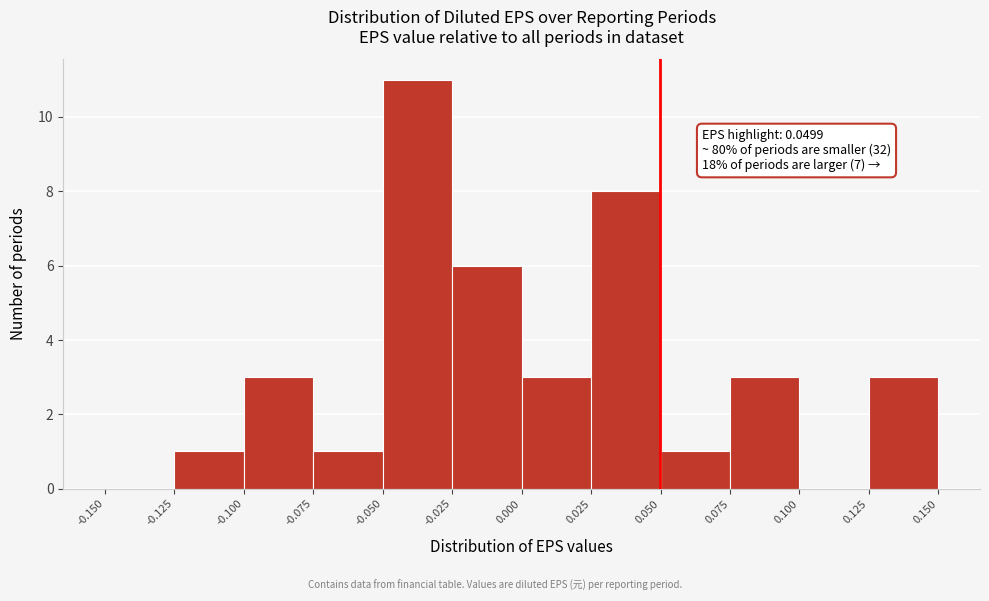

Over which range of the x-axis is the bar tallest?

-0.050 to -0.025